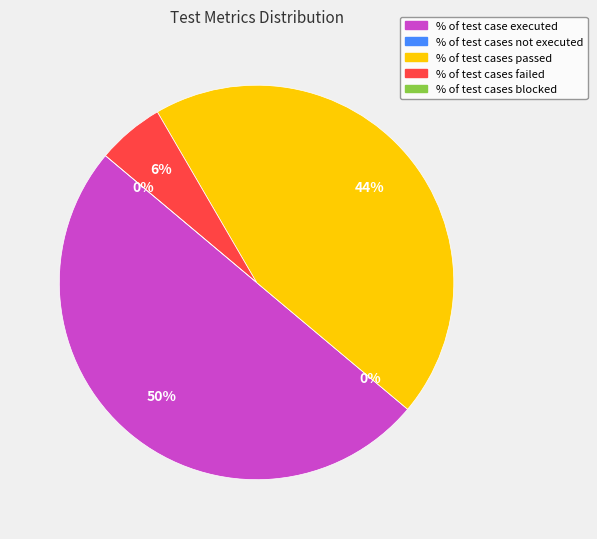

What is the smallest slice in the pie chart?

% of test cases not executed